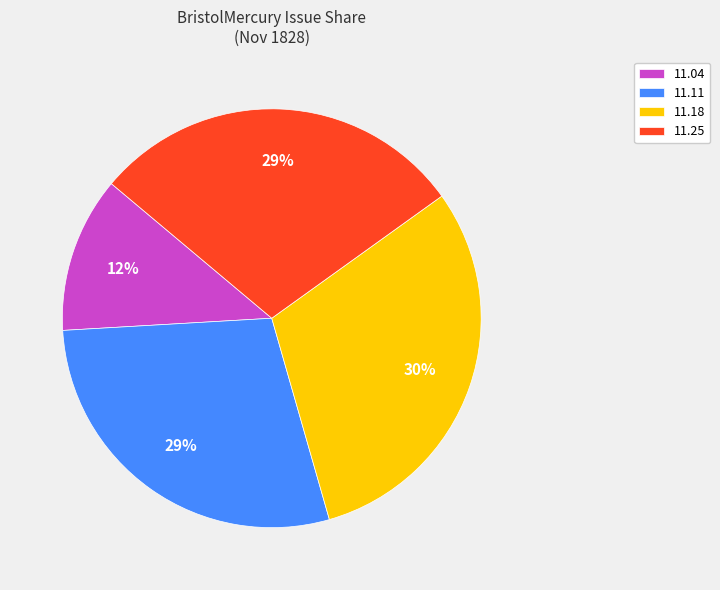

Which category has the biggest portion of the pie?

11.18